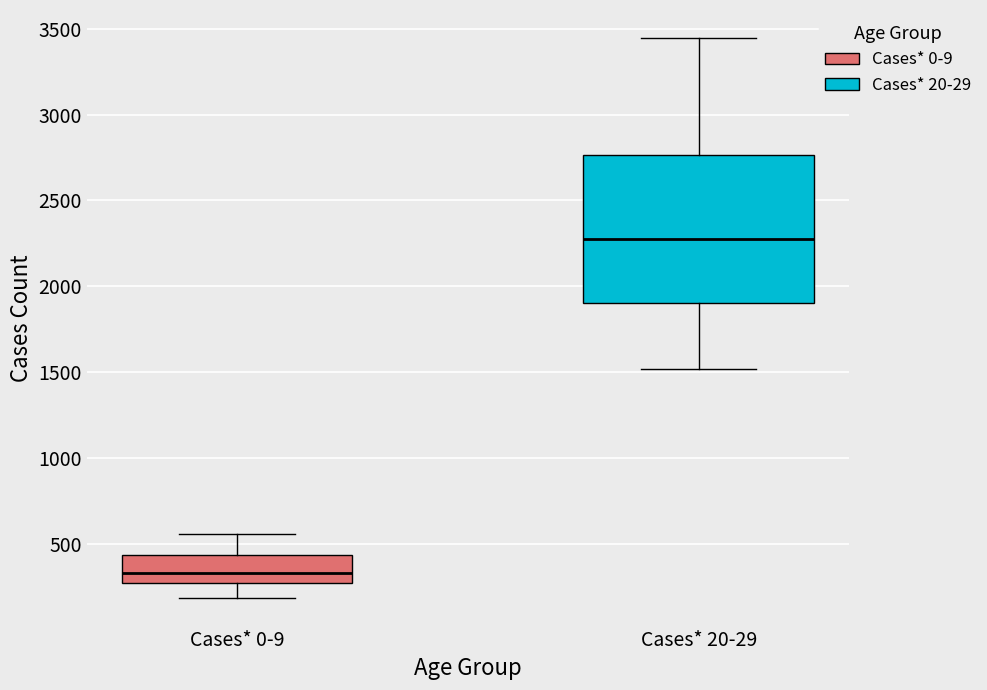

Which box's median line is the lowest?

Cases* 0-9